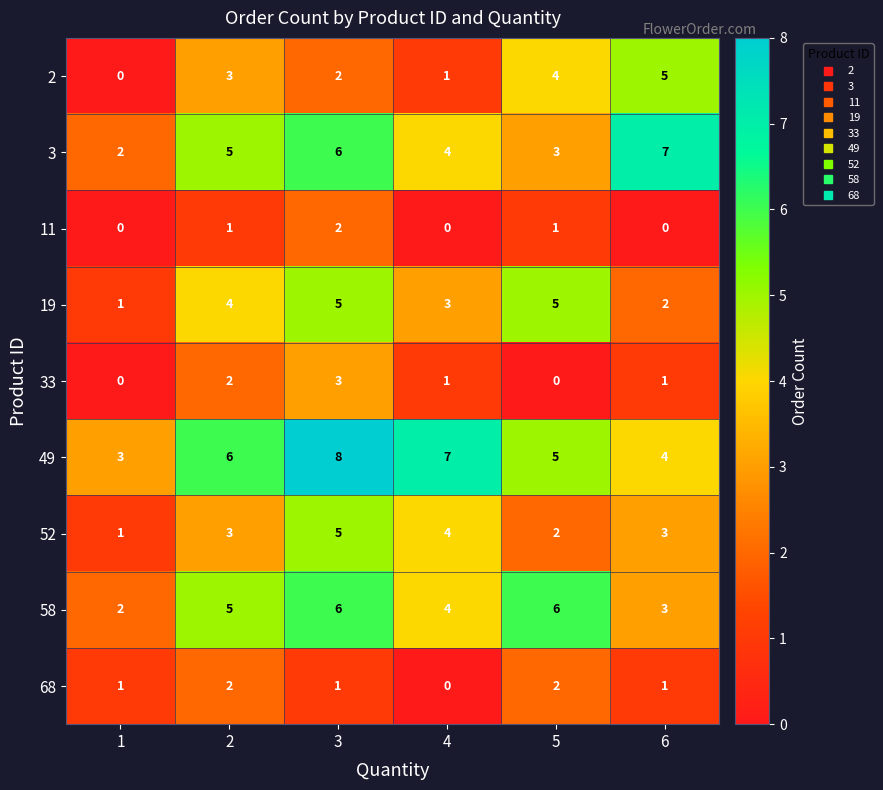

How many 2 values are between 1 and 4?

4